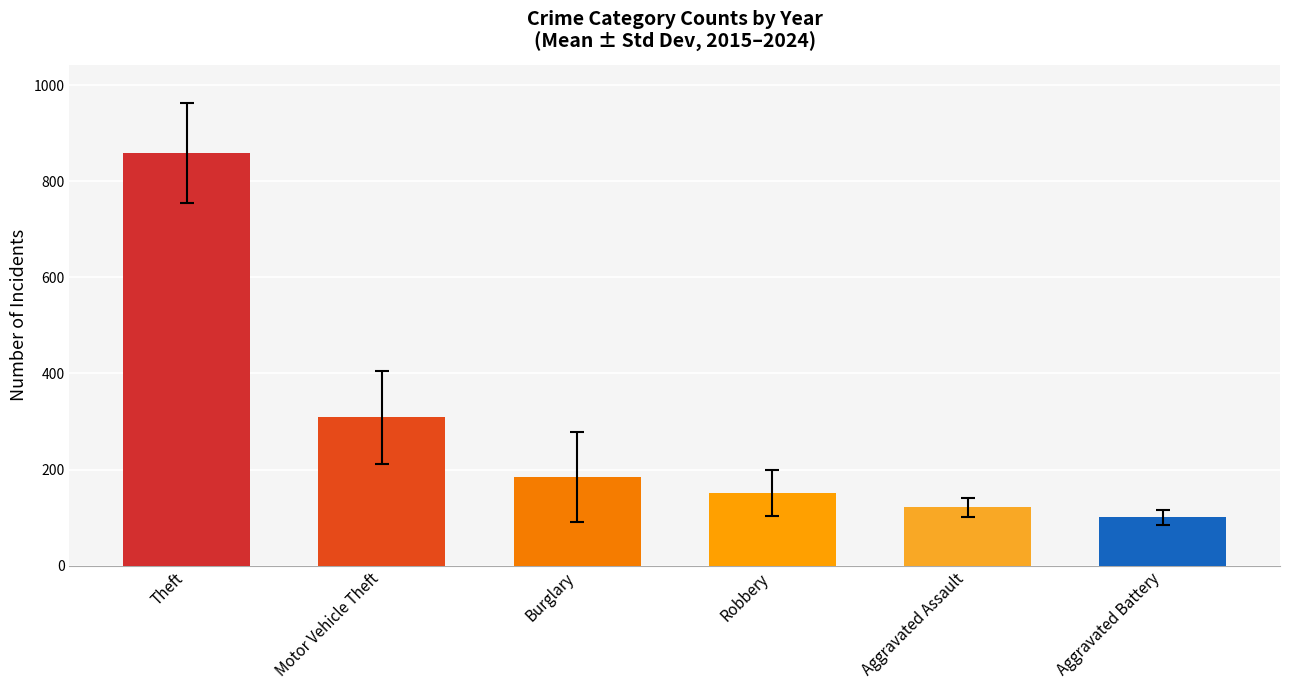

Does the chart contain stacked bars?

No